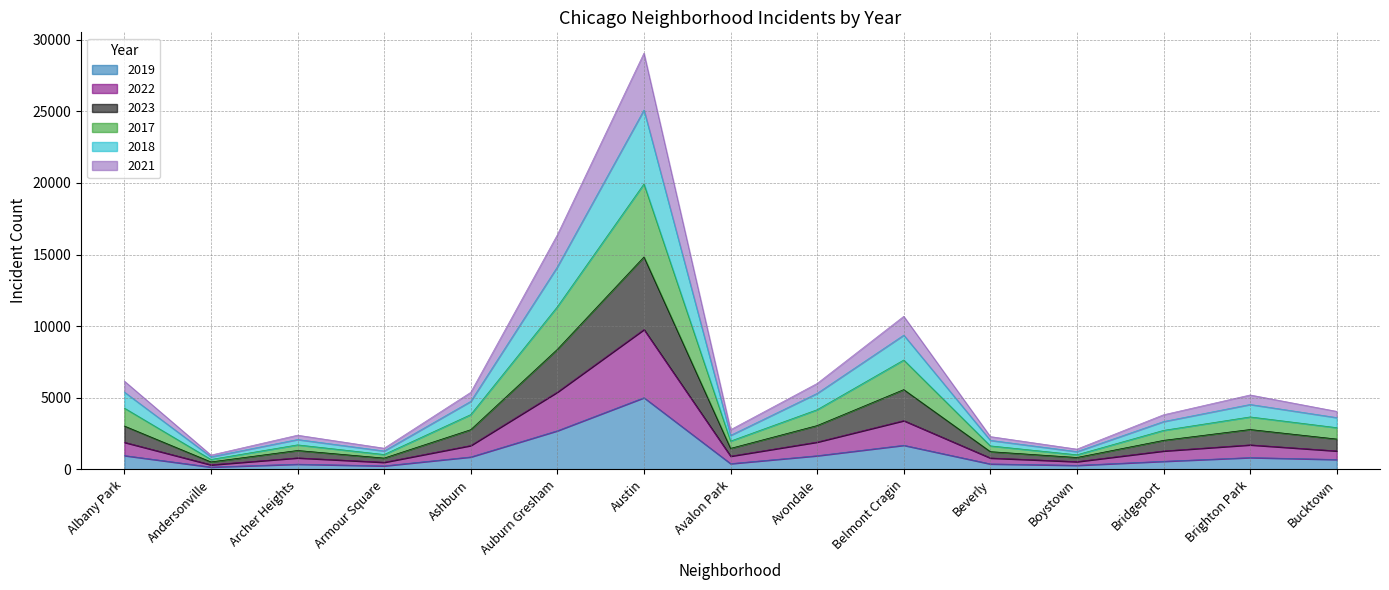

What is the label of the 14th point from the left?

Brighton Park